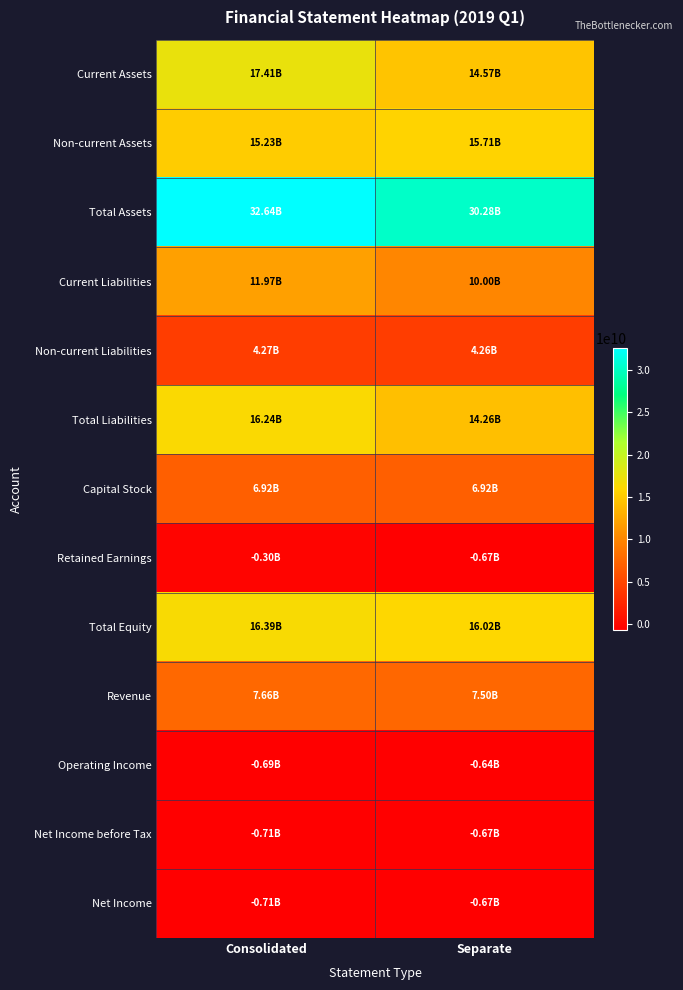

What is the greatest value displayed?

32635210984